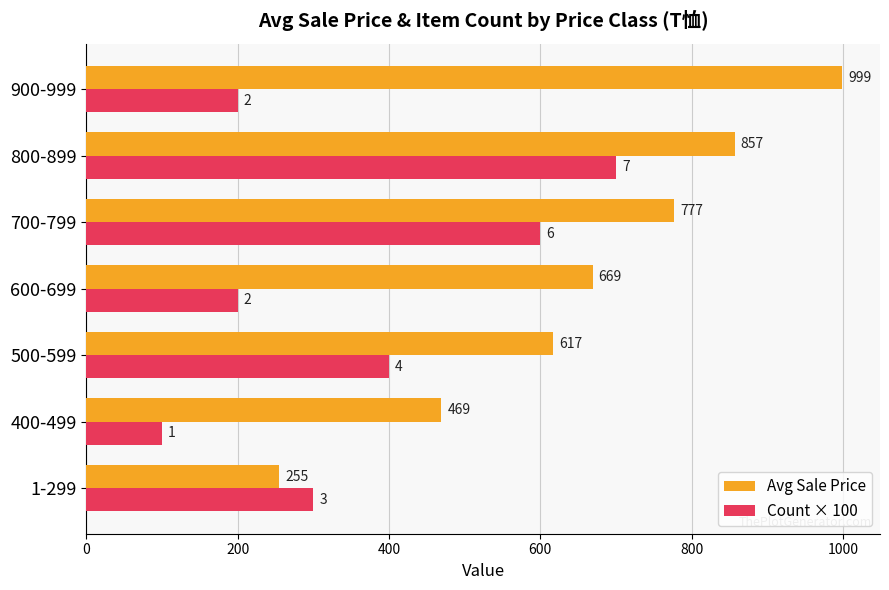

Between 600-699 and 900-999, which series saw the biggest shift?

Avg Sale Price